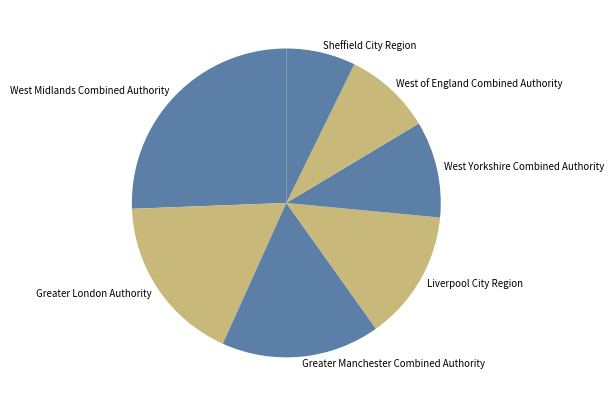

Rank the categories by value from lowest to highest.

Sheffield City Region, West of England Combined Authority, West Yorkshire Combined Authority, Liverpool City Region, Greater Manchester Combined Authority, Greater London Authority, West Midlands Combined Authority